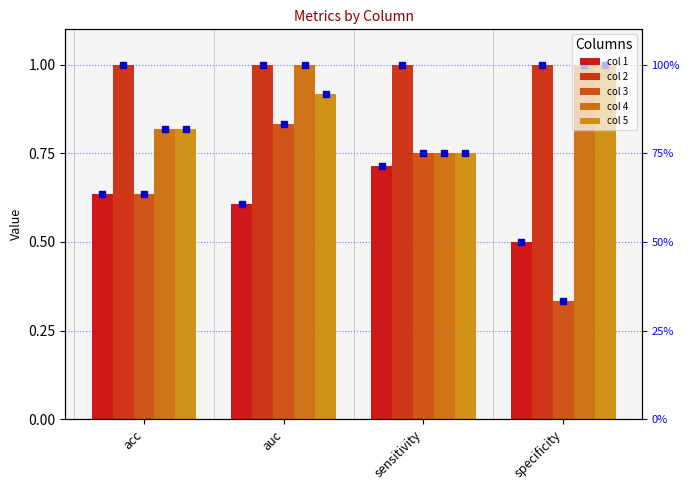

Count the col 4 values in the range 0 to 1.

4